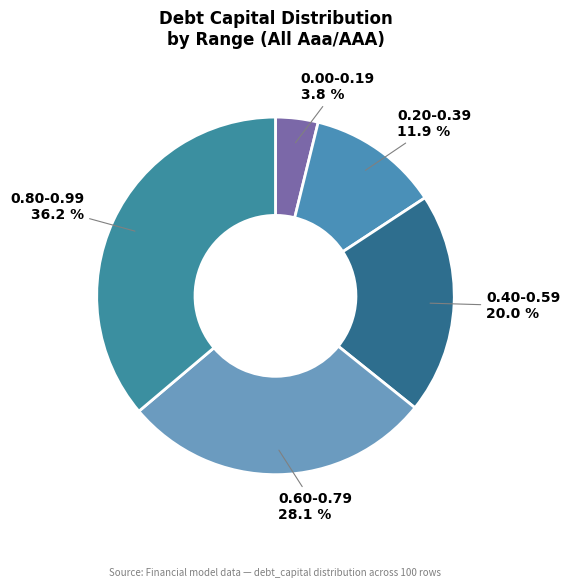

Is the sum of 0.00-0.19 and 0.40-0.59 greater than half?

No